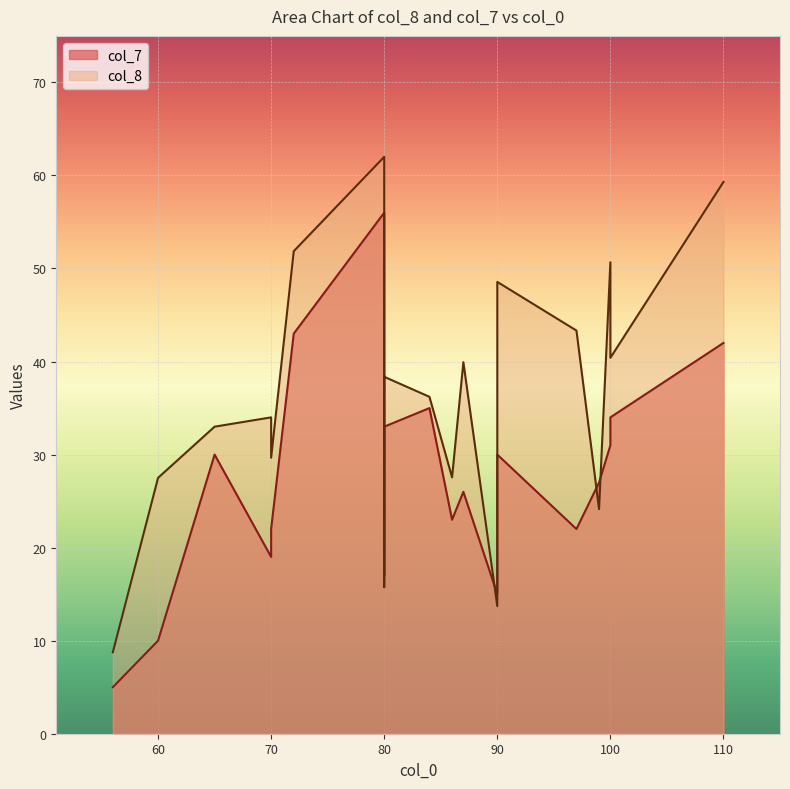

List the series in order of their peak value, highest first.

col_8, col_7